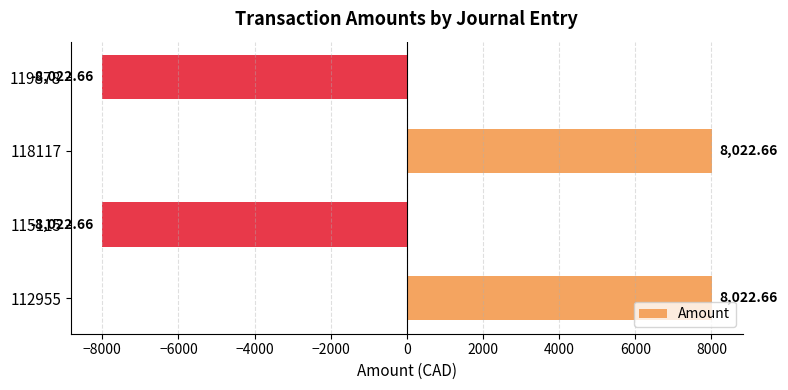

What is the difference between the maximum and second lowest values?

16045.3